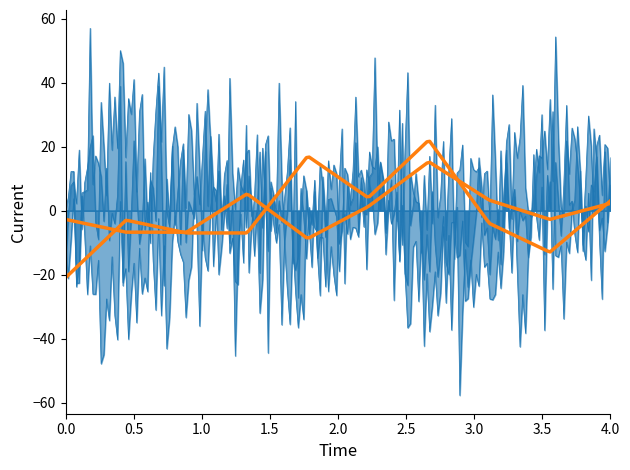

True or false: Robbery and Criminal Sexual Assault intersect in this chart.

False